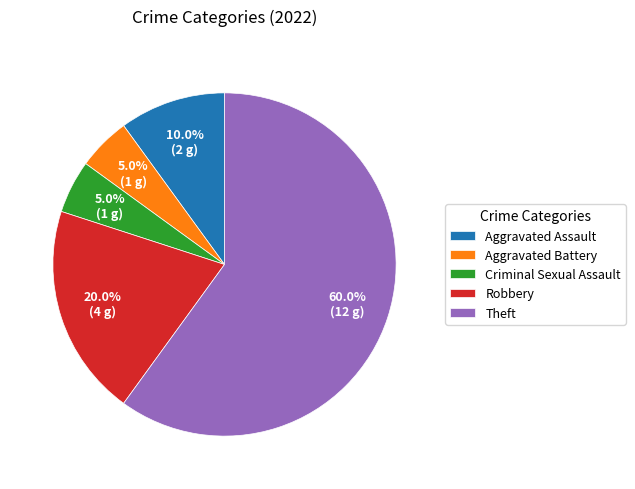

True or false: Aggravated Assault accounts for 10% of the total.

True